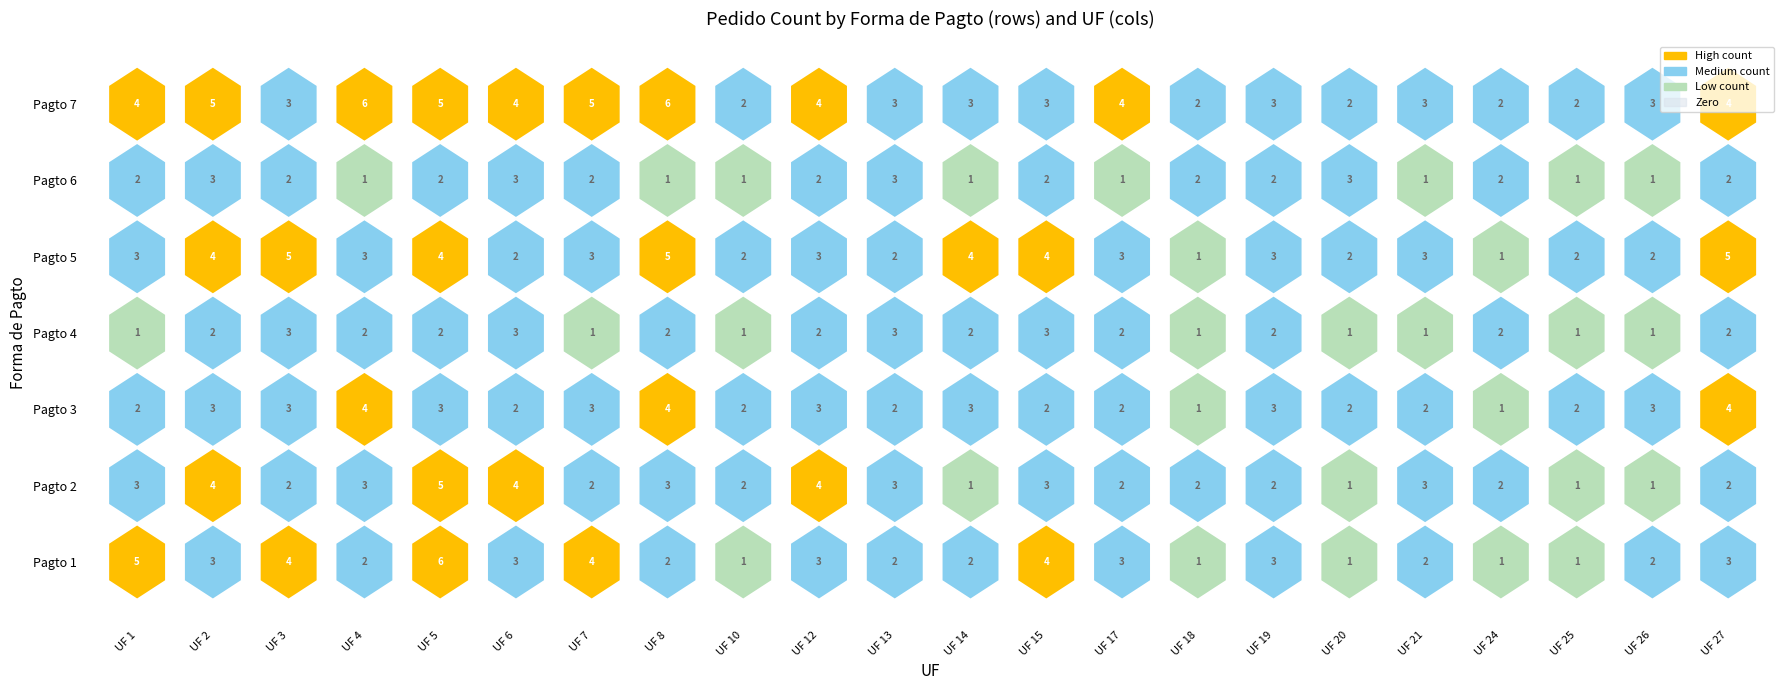

Reading left to right, extract all data points from this chart.

1: 1=5	2=3	3=4	4=2	5=6	6=3	7=4	8=2	10=1	12=3	13=2	14=2	15=4	17=3	18=1	19=3	20=1	21=2	24=1	25=1	26=2	27=3
2: 1=3	2=4	3=2	4=3	5=5	6=4	7=2	8=3	10=2	12=4	13=3	14=1	15=3	17=2	18=2	19=2	20=1	21=3	24=2	25=1	26=1	27=2
3: 1=2	2=3	3=3	4=4	5=3	6=2	7=3	8=4	10=2	12=3	13=2	14=3	15=2	17=2	18=1	19=3	20=2	21=2	24=1	25=2	26=3	27=4
4: 1=1	2=2	3=3	4=2	5=2	6=3	7=1	8=2	10=1	12=2	13=3	14=2	15=3	17=2	18=1	19=2	20=1	21=1	24=2	25=1	26=1	27=2
5: 1=3	2=4	3=5	4=3	5=4	6=2	7=3	8=5	10=2	12=3	13=2	14=4	15=4	17=3	18=1	19=3	20=2	21=3	24=1	25=2	26=2	27=5
6: 1=2	2=3	3=2	4=1	5=2	6=3	7=2	8=1	10=1	12=2	13=3	14=1	15=2	17=1	18=2	19=2	20=3	21=1	24=2	25=1	26=1	27=2
7: 1=4	2=5	3=3	4=6	5=5	6=4	7=5	8=6	10=2	12=4	13=3	14=3	15=3	17=4	18=2	19=3	20=2	21=3	24=2	25=2	26=3	27=4